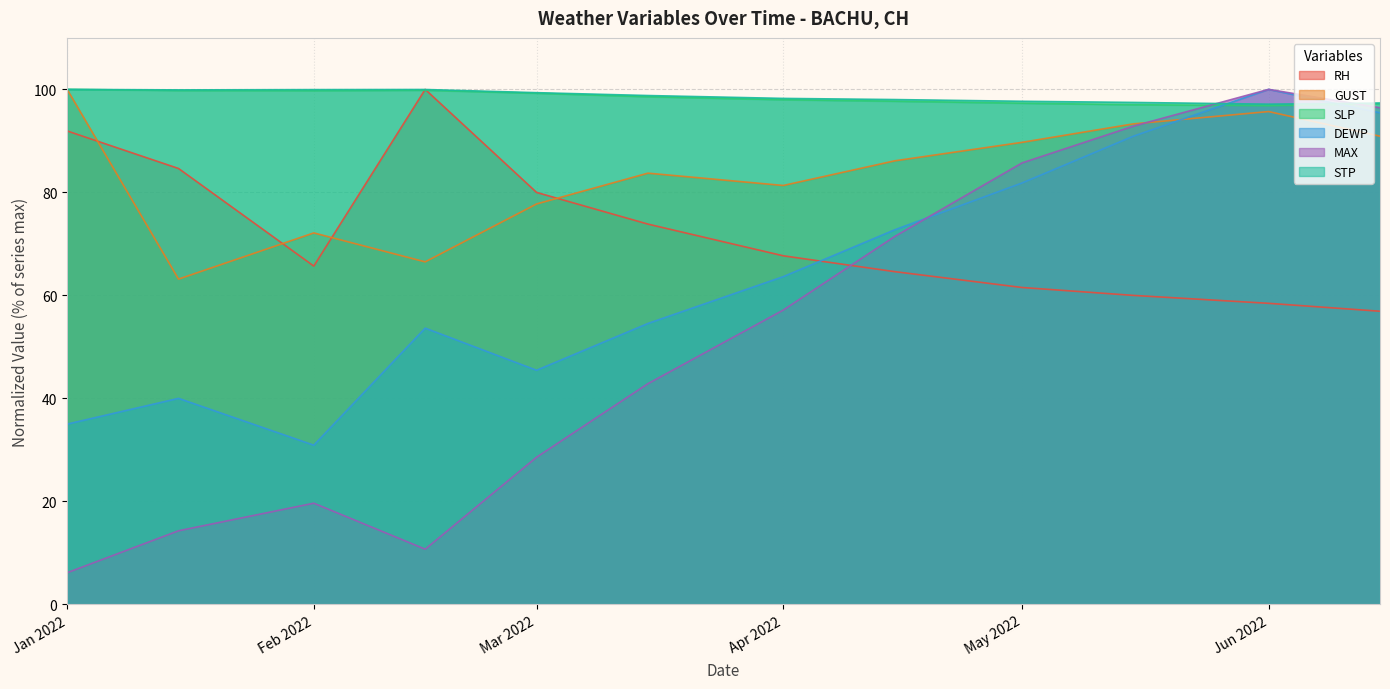

True or false: STP has more than 1 points higher than both neighbors.

False